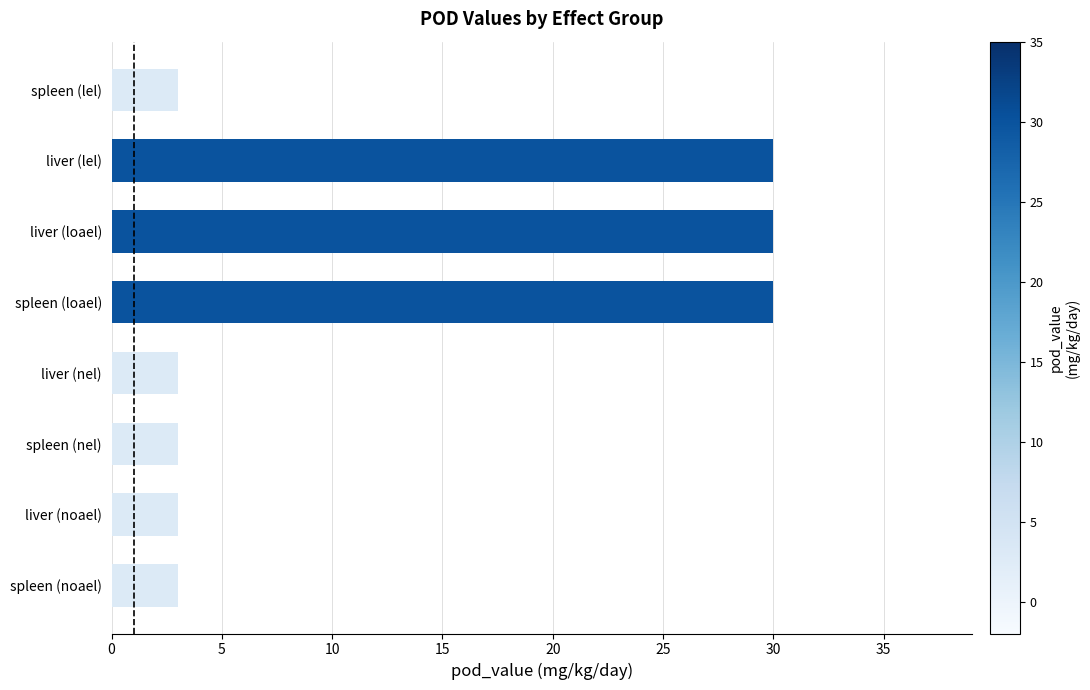

Reading bottom to top, list all the values displayed in this chart.

3	3	3	3	30	30	30	3